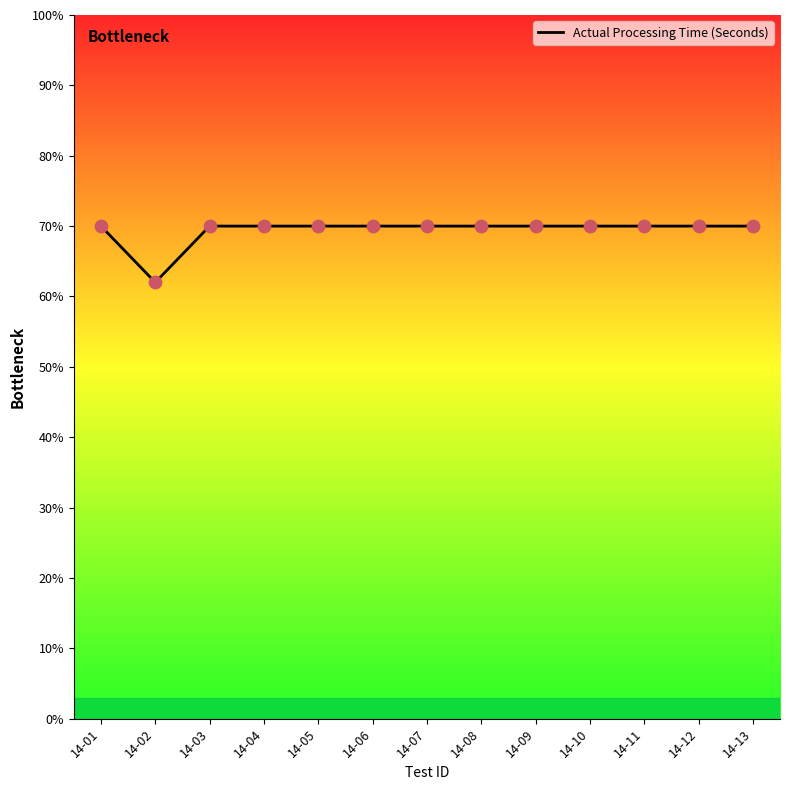

Does the chart have visible grid lines?

No